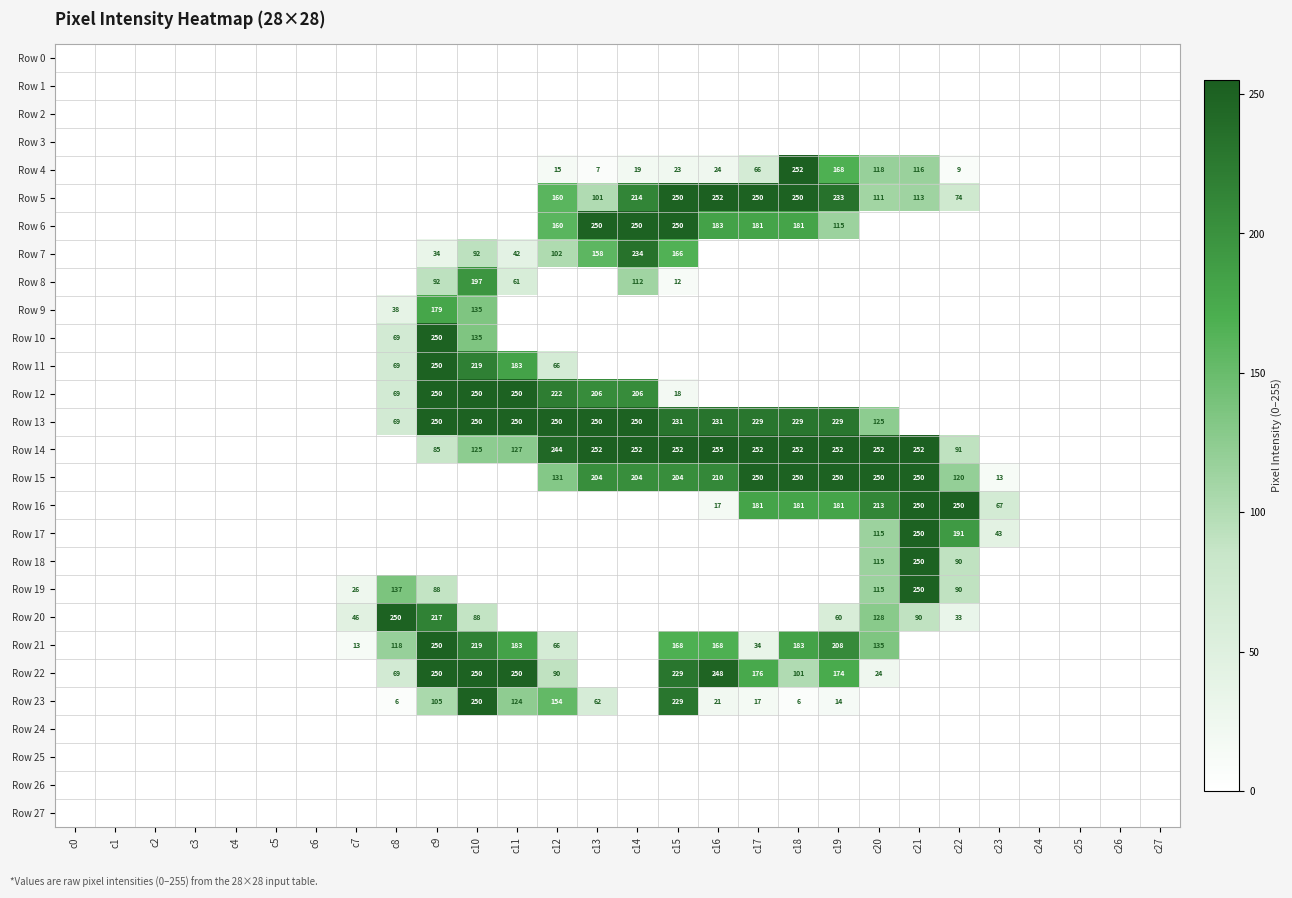

The value of Row 23 at c10 is 70. True or false?

False